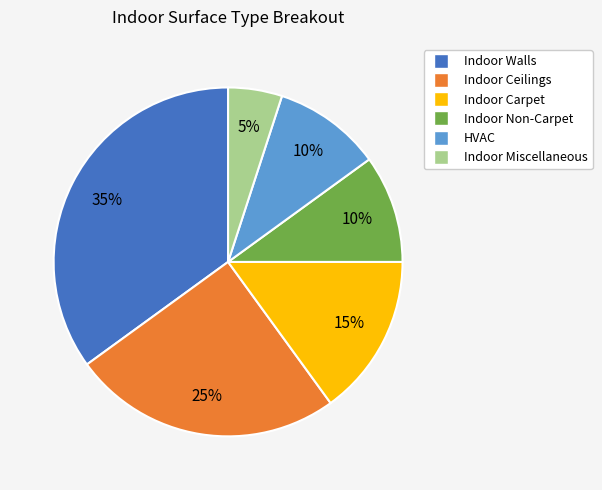

Combined, do Indoor Ceilings and Indoor Non-Carpet account for over 50%?

No